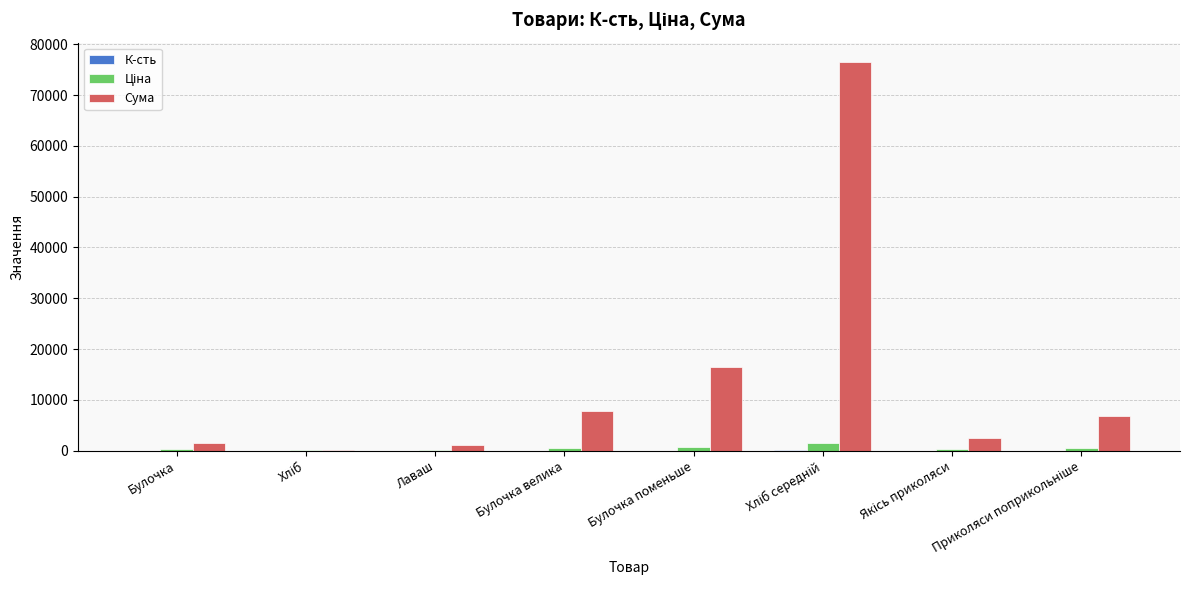

Where is Сума nearest to the value 38325?

Булочка поменьше